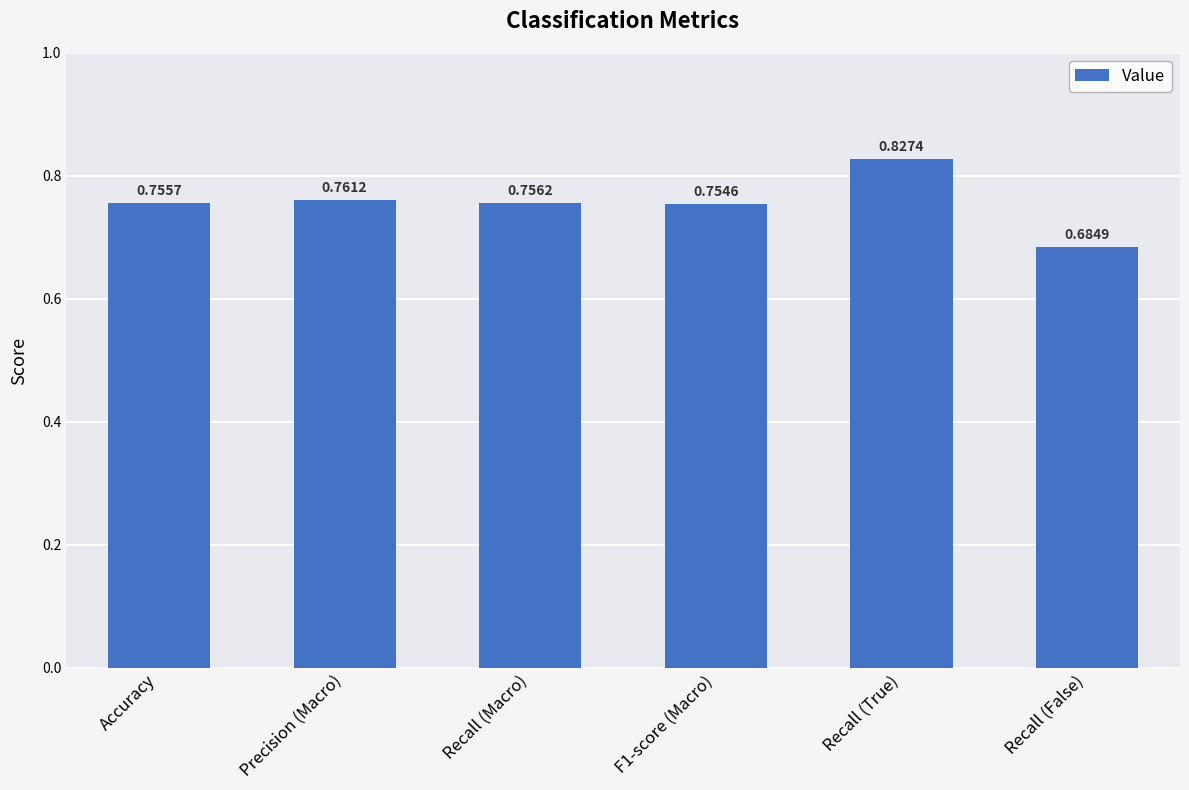

What is the sum of the values at Accuracy and F1-score (Macro)?

1.5